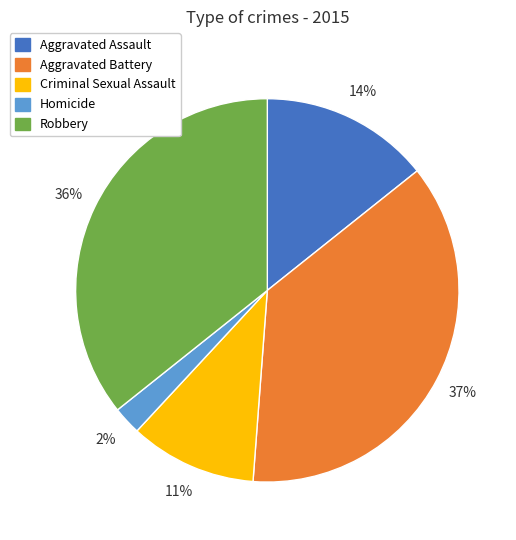

What is the largest slice in the pie chart?

Aggravated Battery